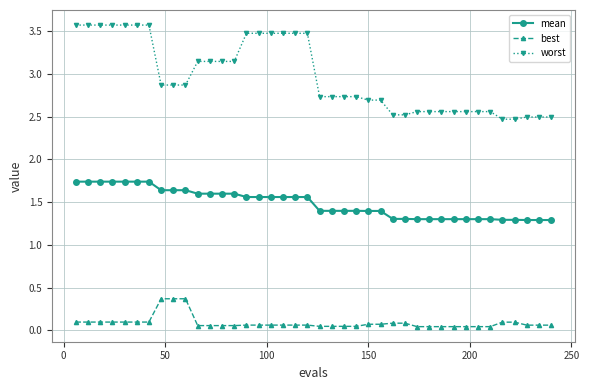

Which series has the largest total across all categories?

worst